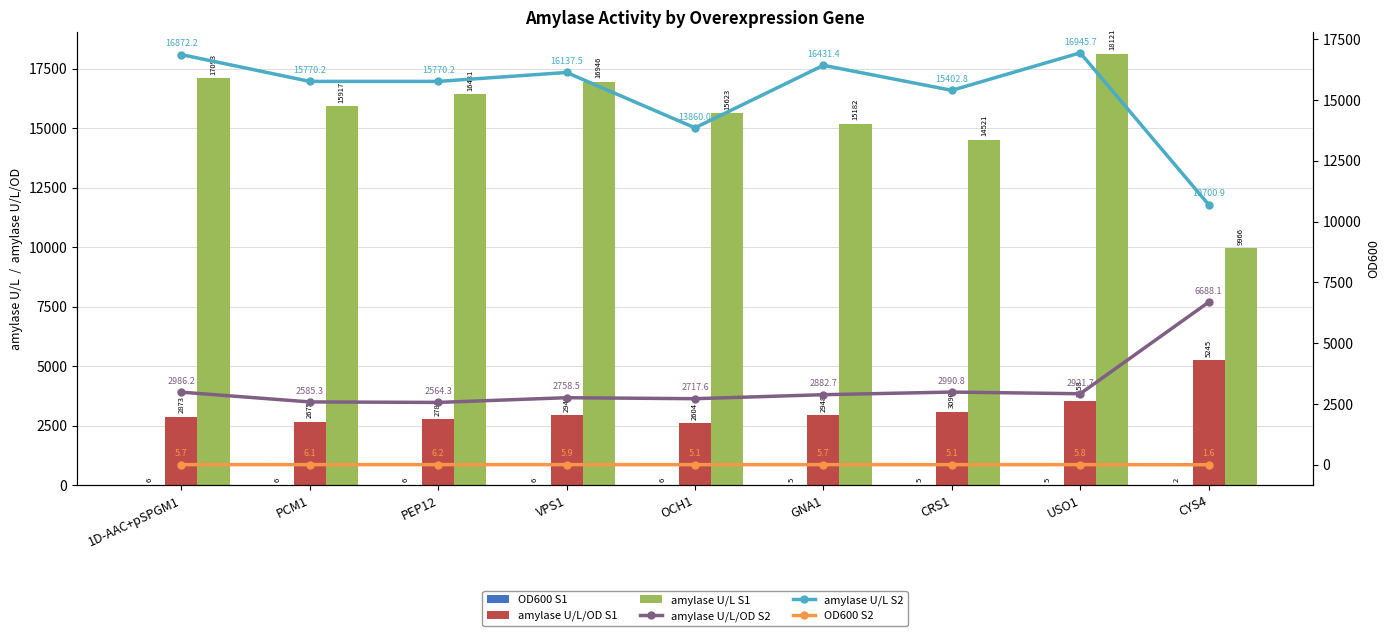

How many groups of bars are there?

9